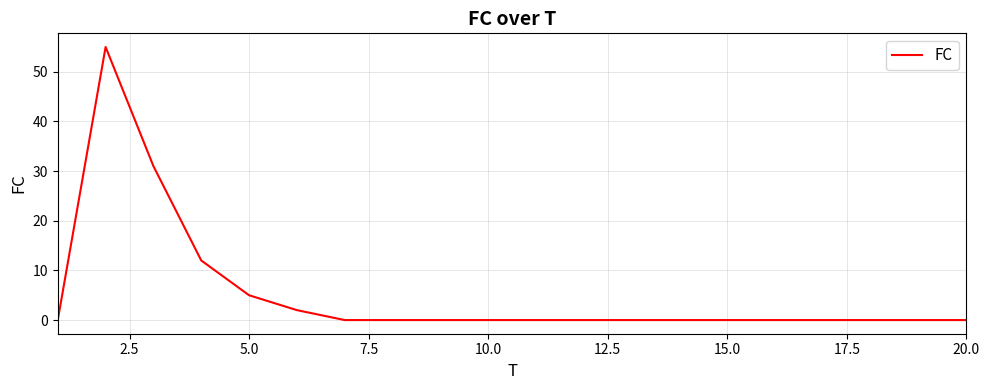

What is the difference between the maximum and minimum values?

55